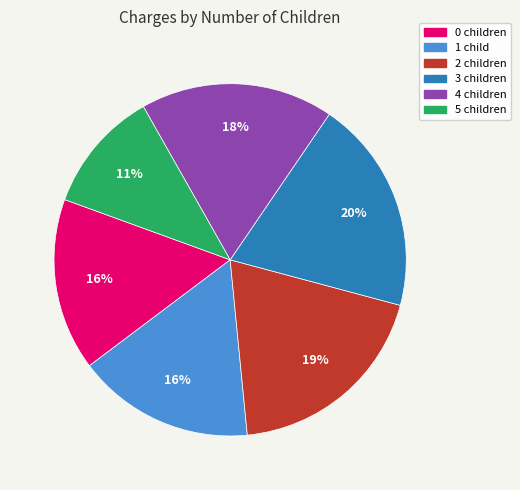

Is it true that 2 children is 12% of the pie?

False